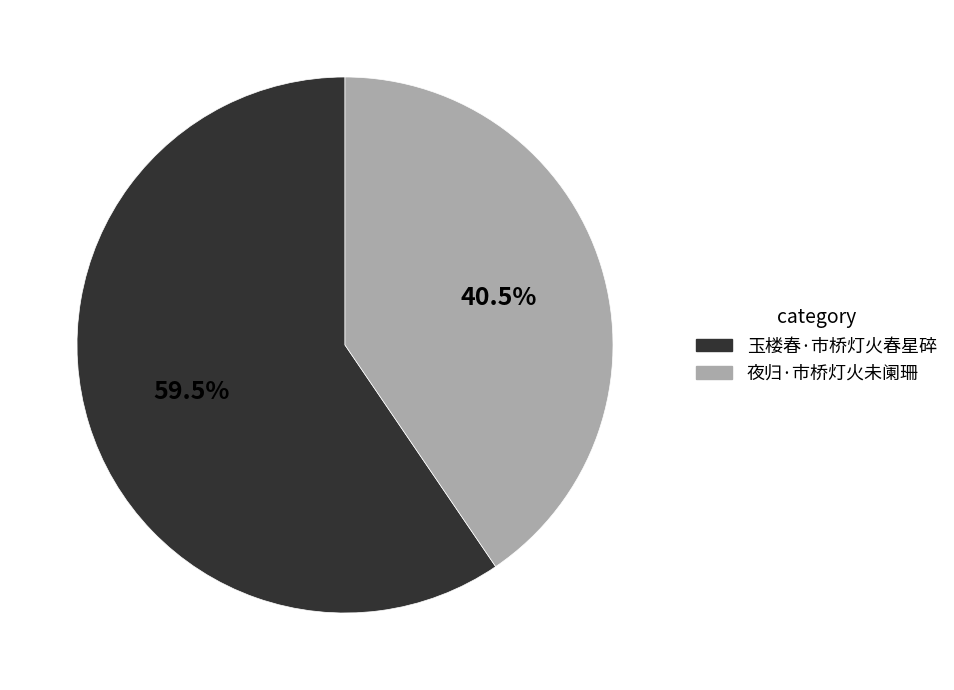

What is the smallest slice in the pie chart?

夜归·市桥灯火未阑珊